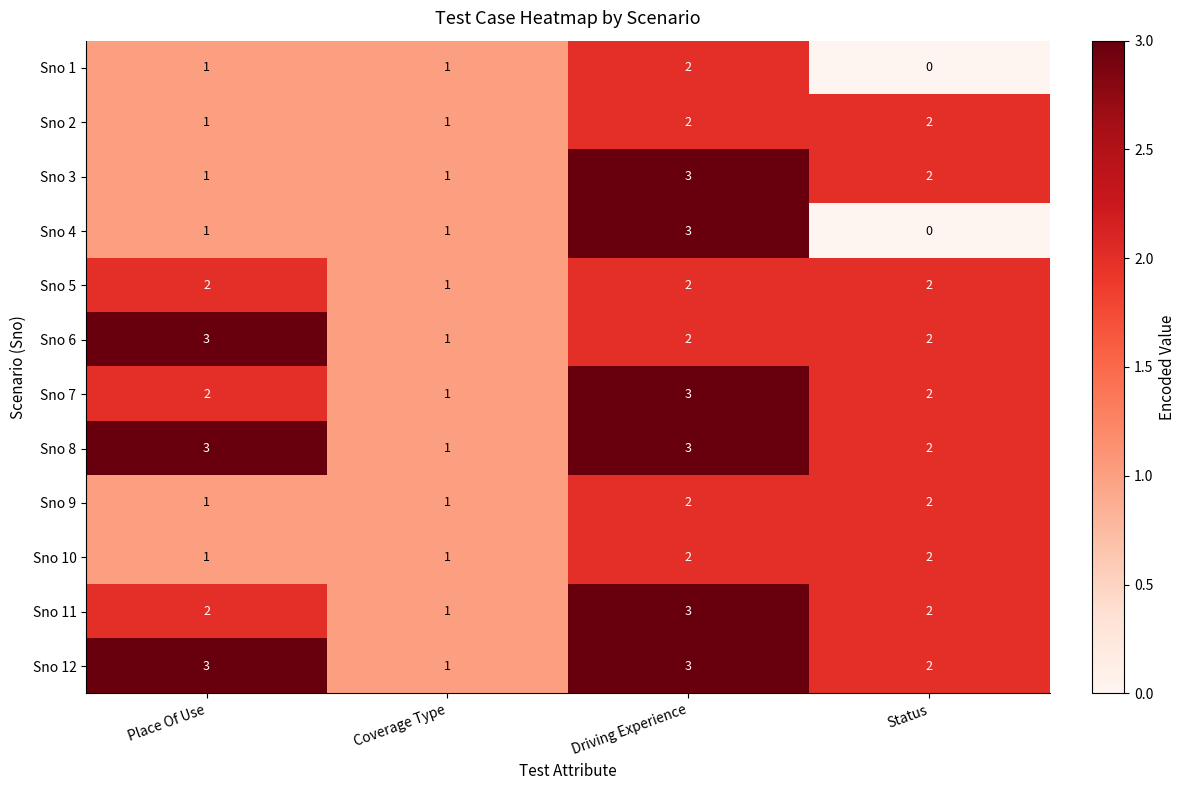

What is the maximum value shown in the chart?

3